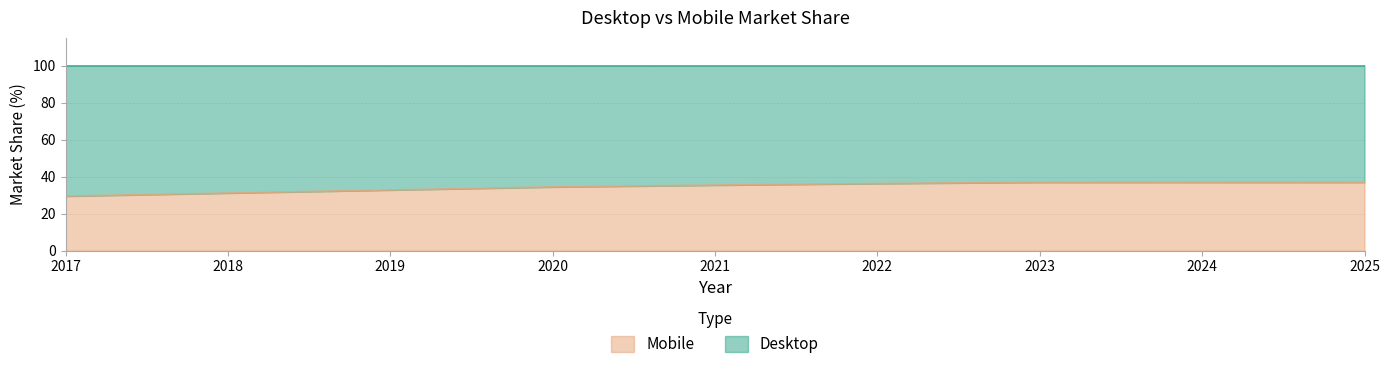

What is the value of the 1st point from the left?

29.5